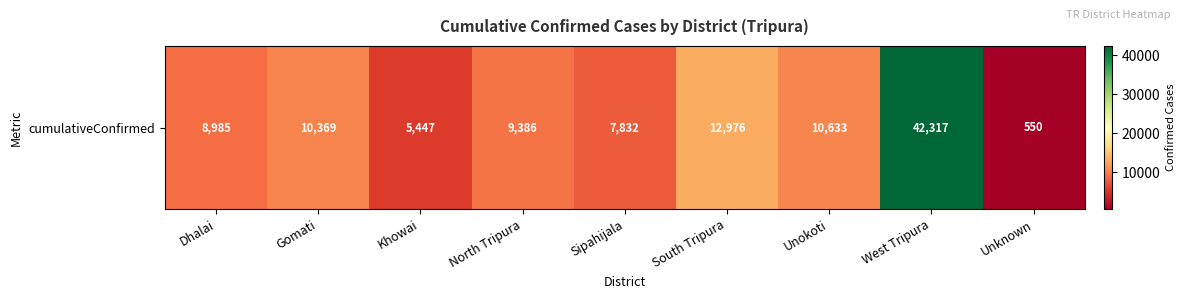

The value at Khowai is 5447. True or false?

True